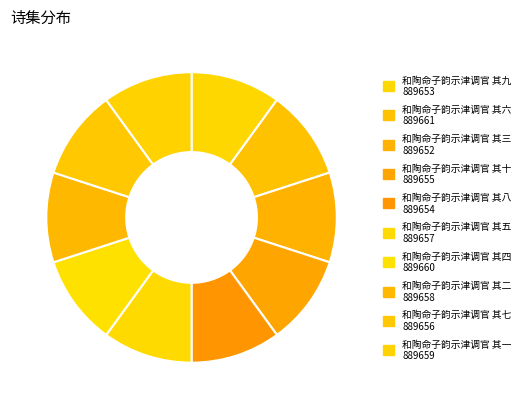

How many segments does this pie chart have?

10